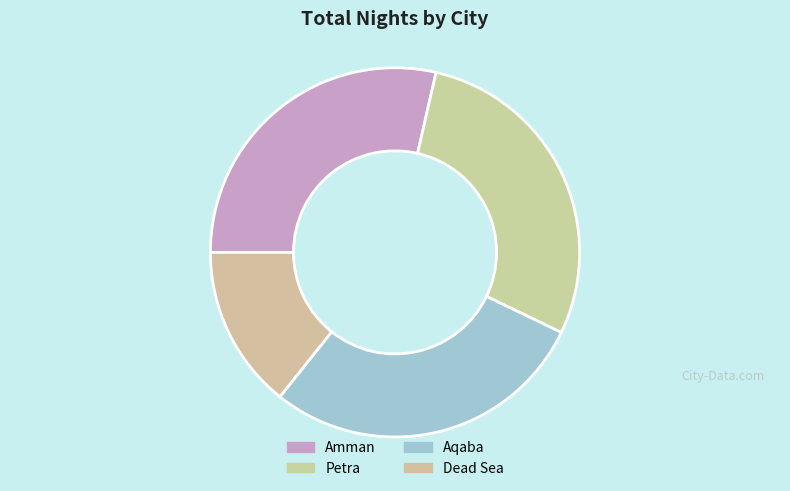

To the nearest percent, what portion does Aqaba represent?

29%